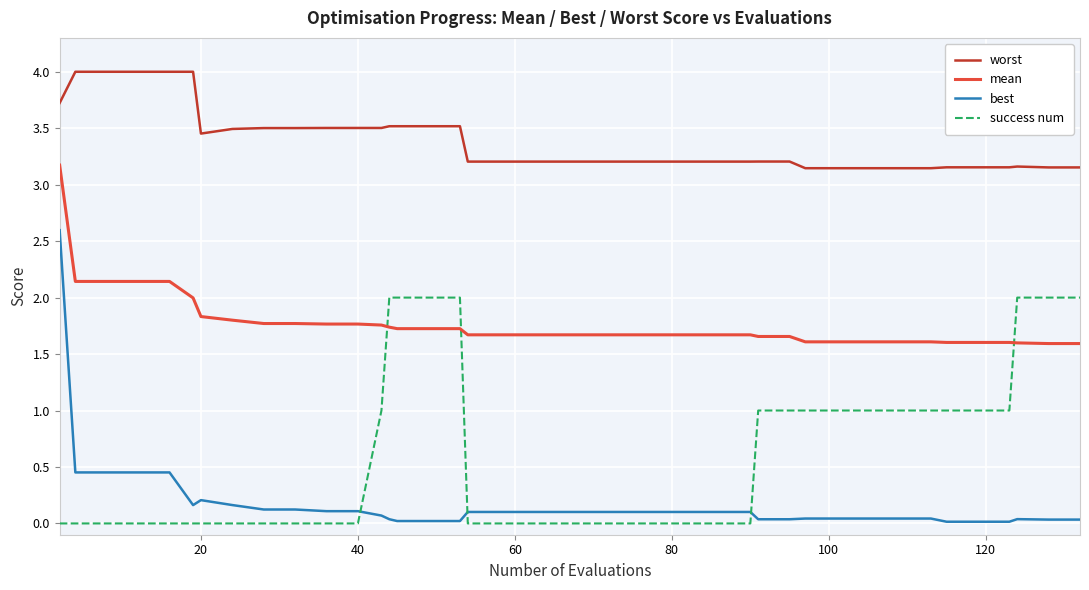

What is the difference between the maximum and minimum values in the success num series?

2.0